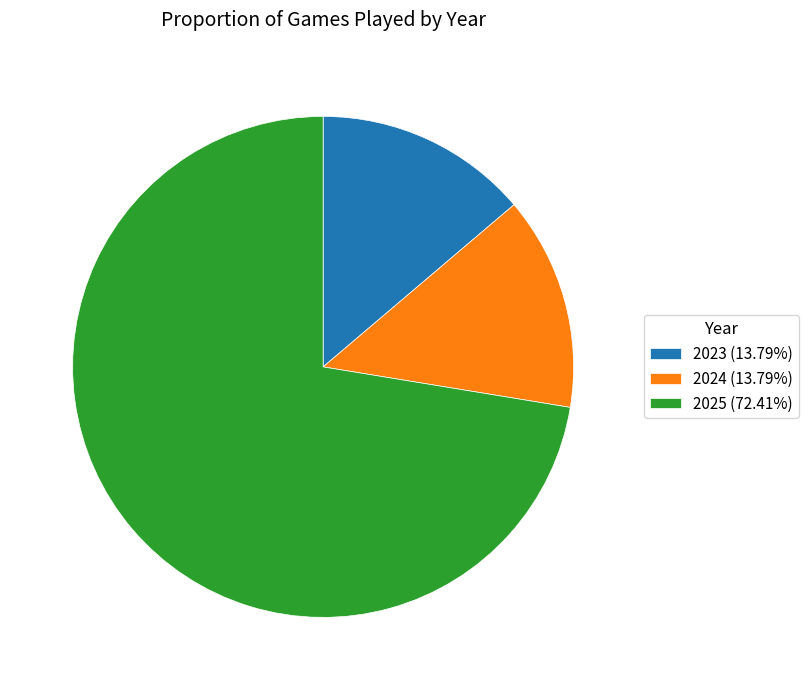

Is 2025 the majority of the pie?

Yes